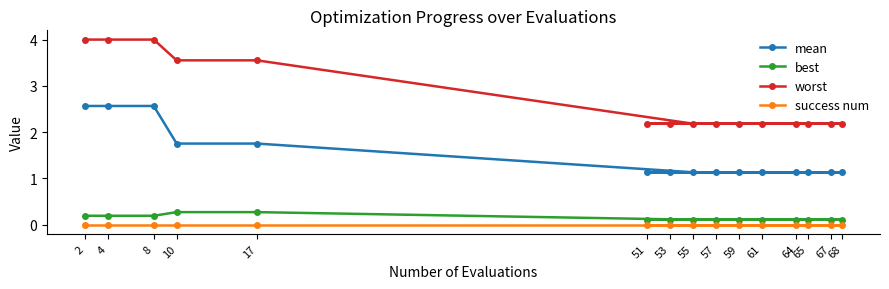

What is the label of the 12th point from the right?

10